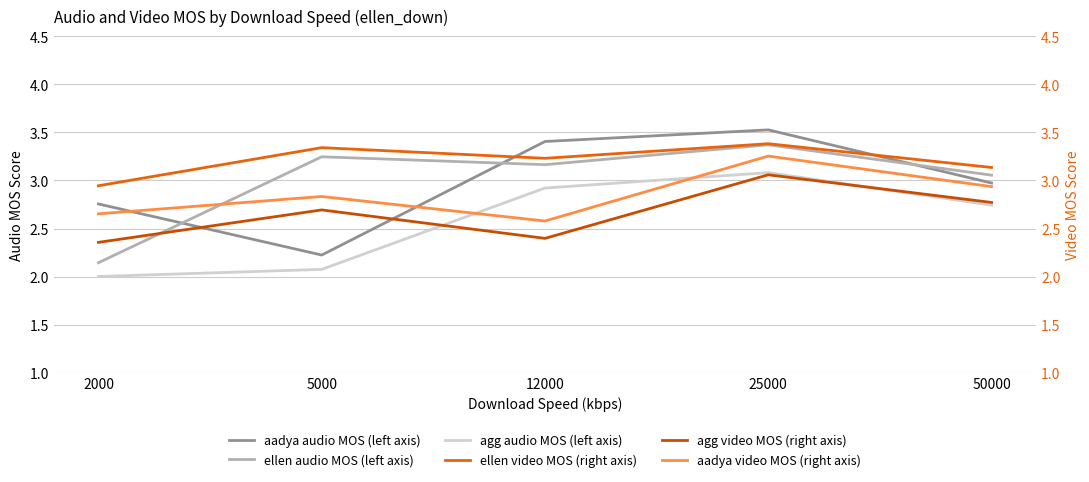

What value does the agg video MOS (right axis) series have at 50000?

2.8